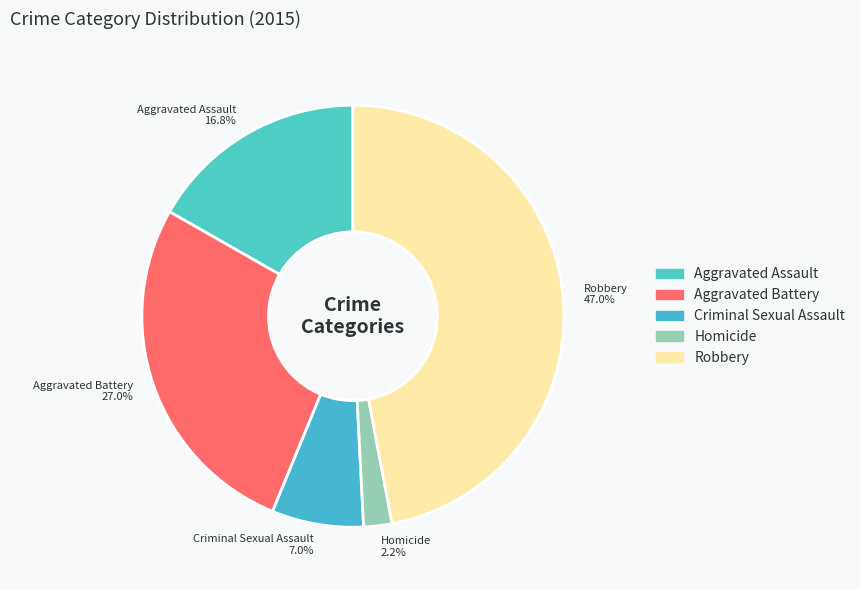

To the nearest percent, what percentage of the pie is Aggravated Assault?

17%